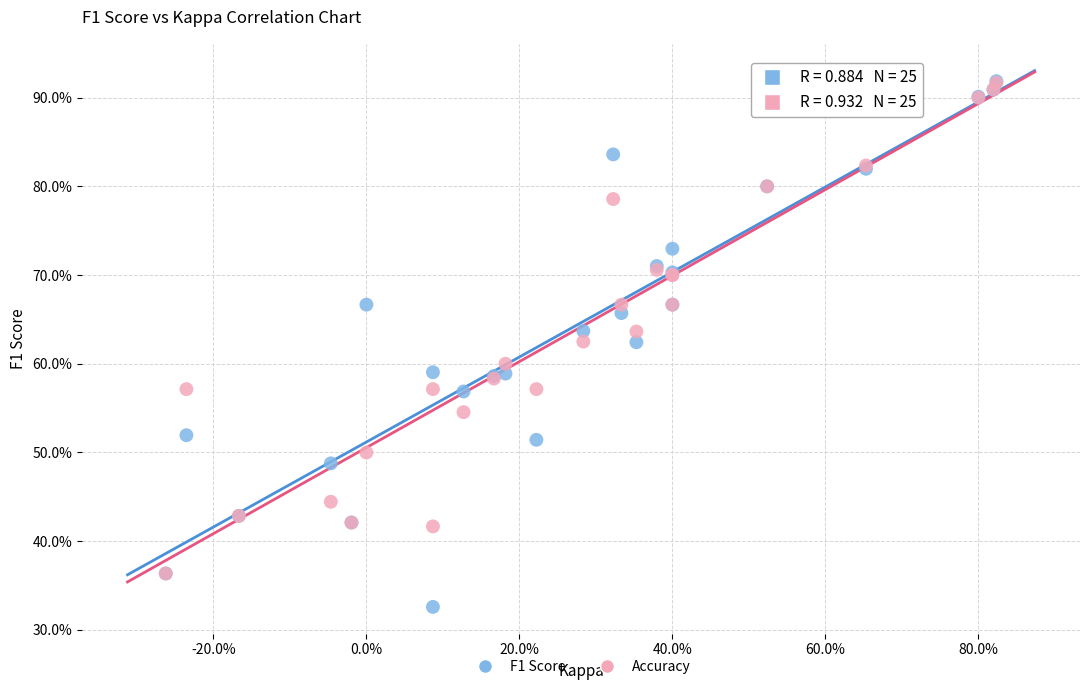

What are all the series names shown in the legend?

F1 Score, Accuracy